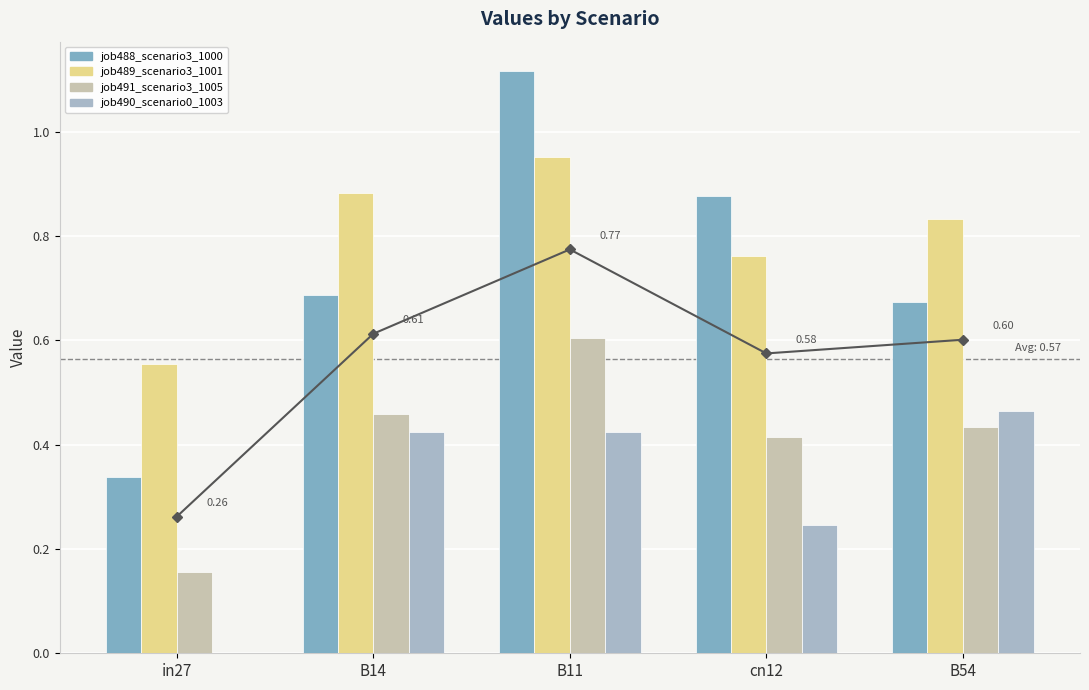

What value does the job489_scenario3_1001 series have at B54?

0.8